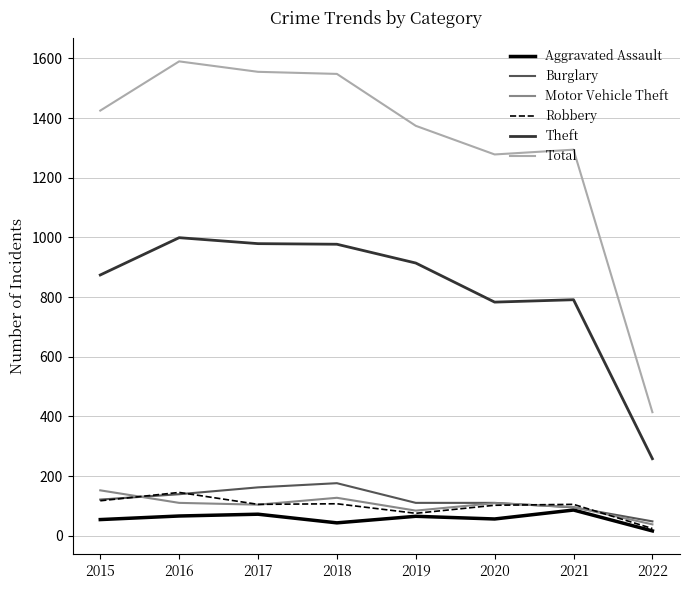

True or false: Total and Robbery cross at least once.

False